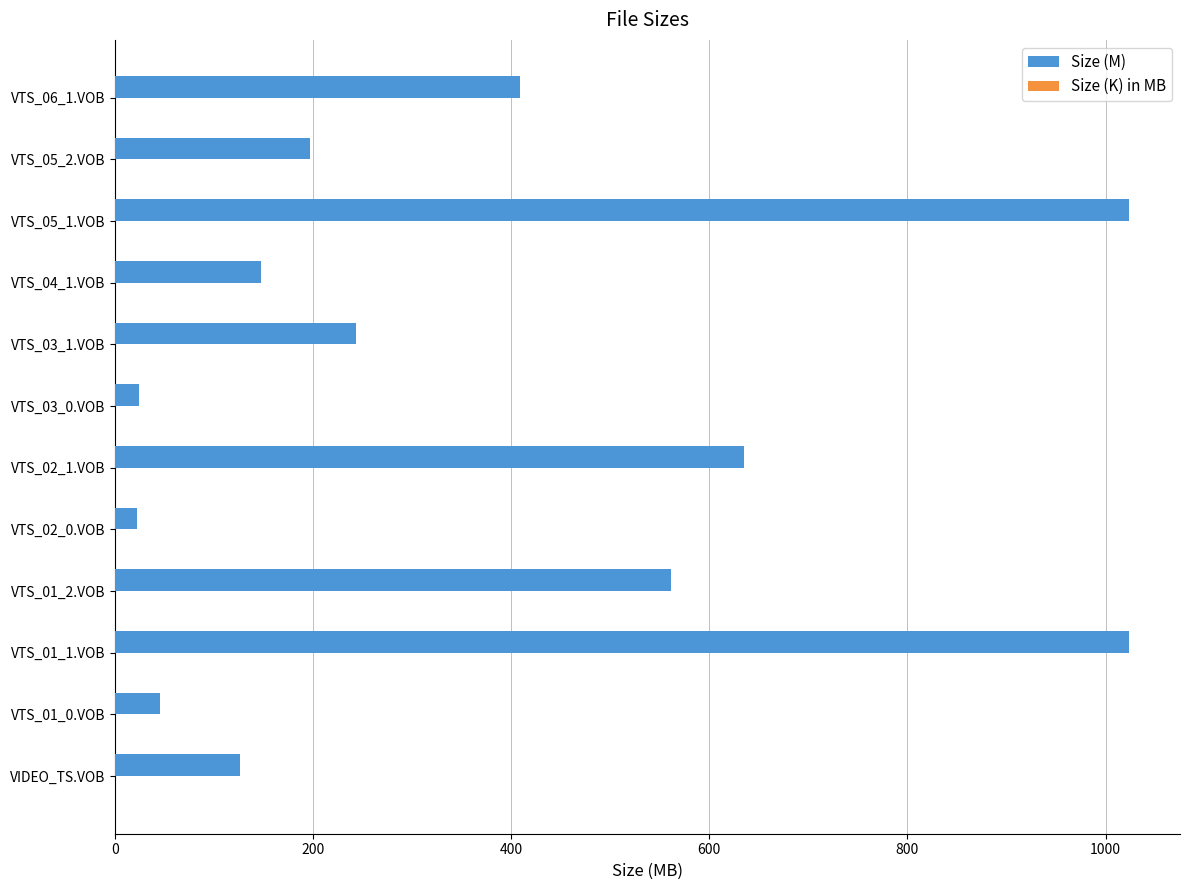

Between VTS_01_0.VOB and VTS_03_1.VOB, which series saw the biggest shift?

Size (M)